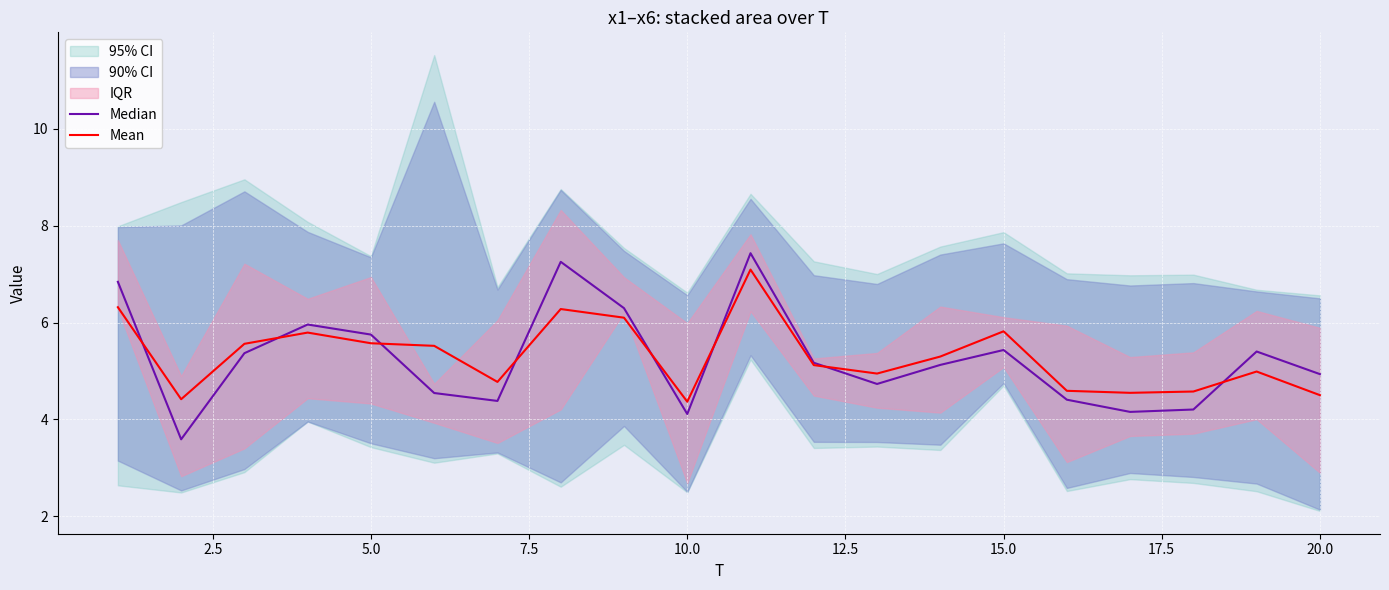

The value of Mean at 10.0 is 7.8. True or false?

False